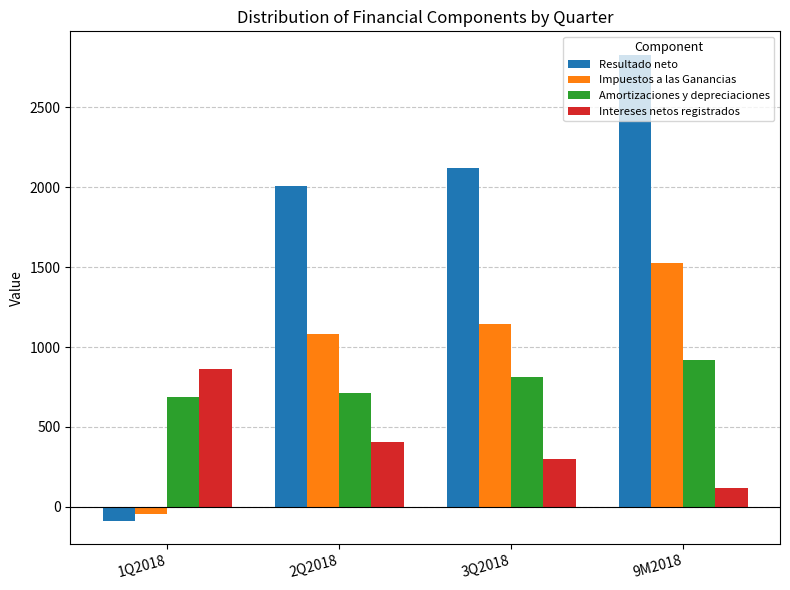

What is the difference between the highest and lowest values at 2Q2018?

1599.0